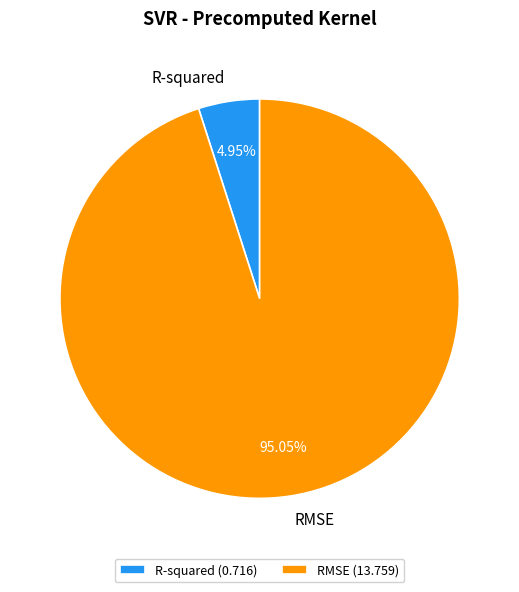

The R-squared slice represents 5% of the pie. True or false?

True